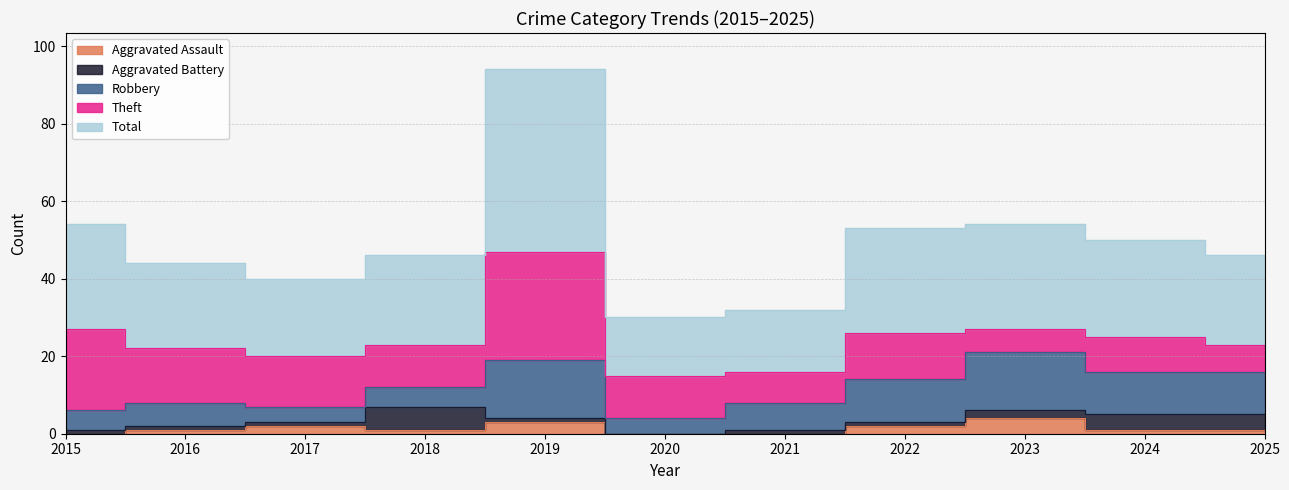

What is the value of the Theft point at the 9th from the left?

6